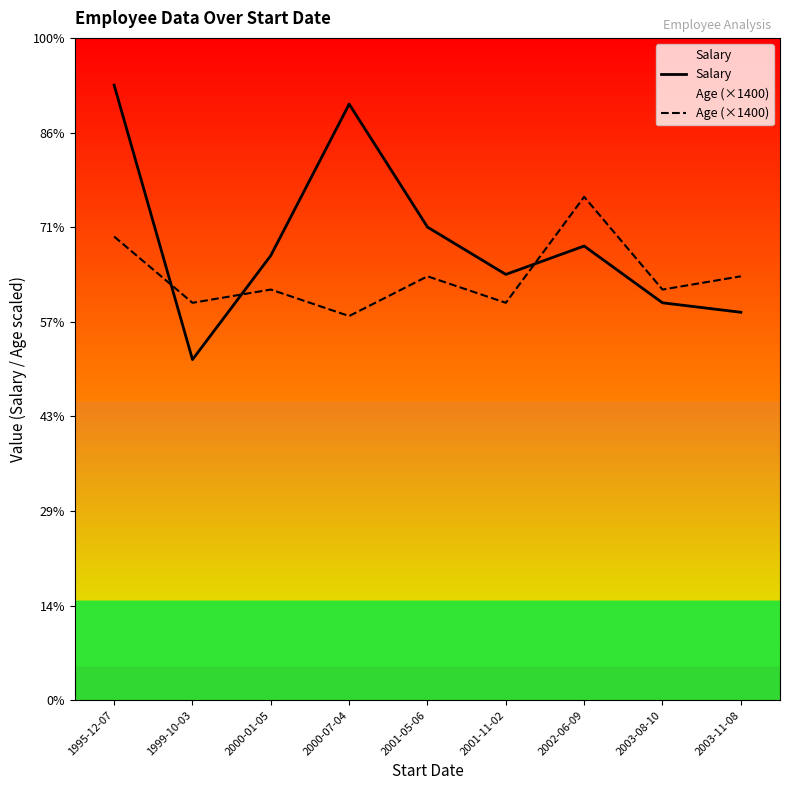

Which series has the largest range (max minus min)?

Salary